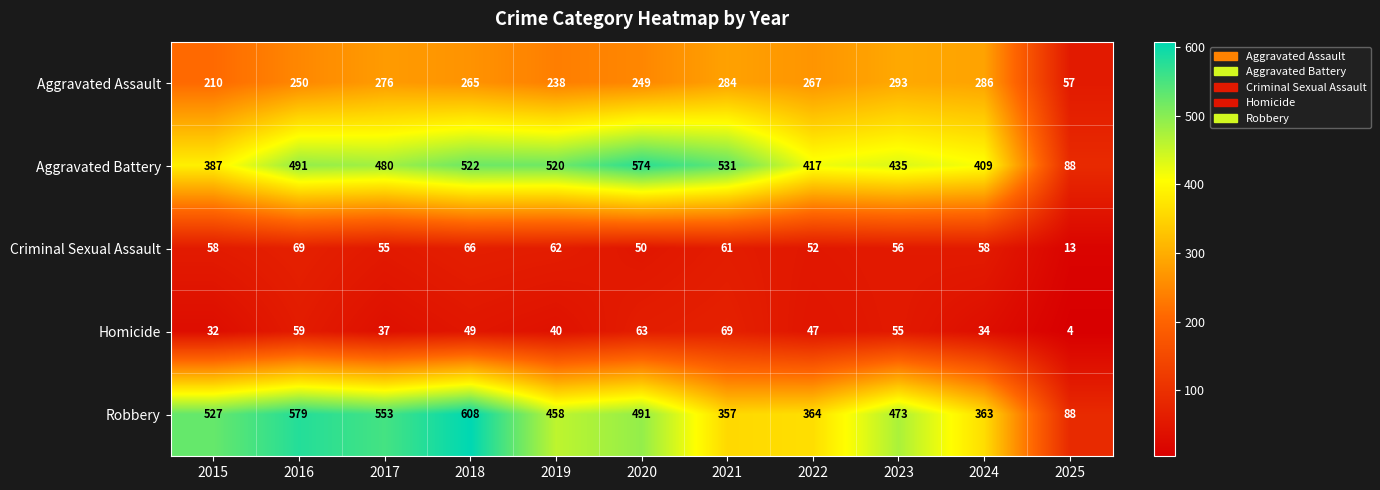

Rank the categories by Homicide value from highest to lowest.

2021, 2020, 2016, 2023, 2018, 2022, 2019, 2017, 2024, 2015, 2025